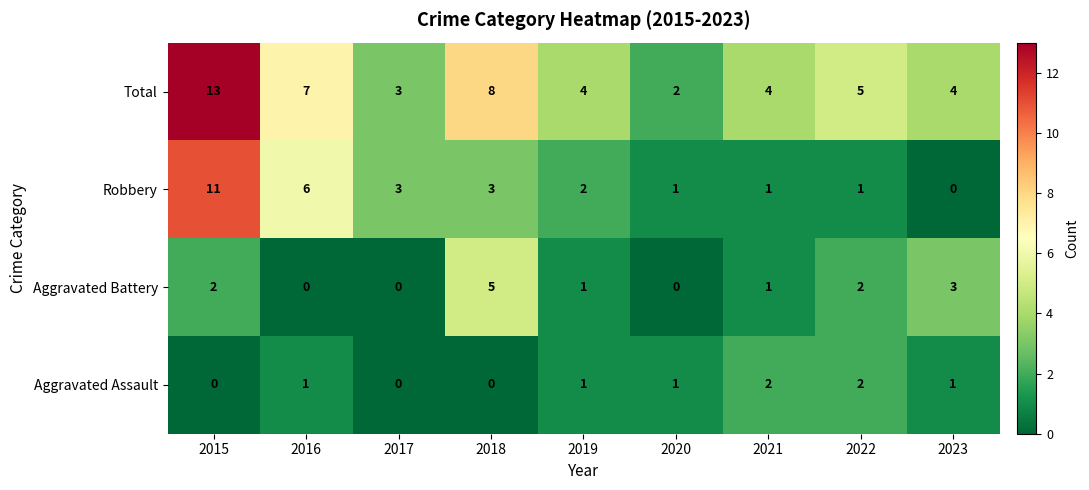

What is the difference between the maximum and second lowest values in the Aggravated Battery series?

5